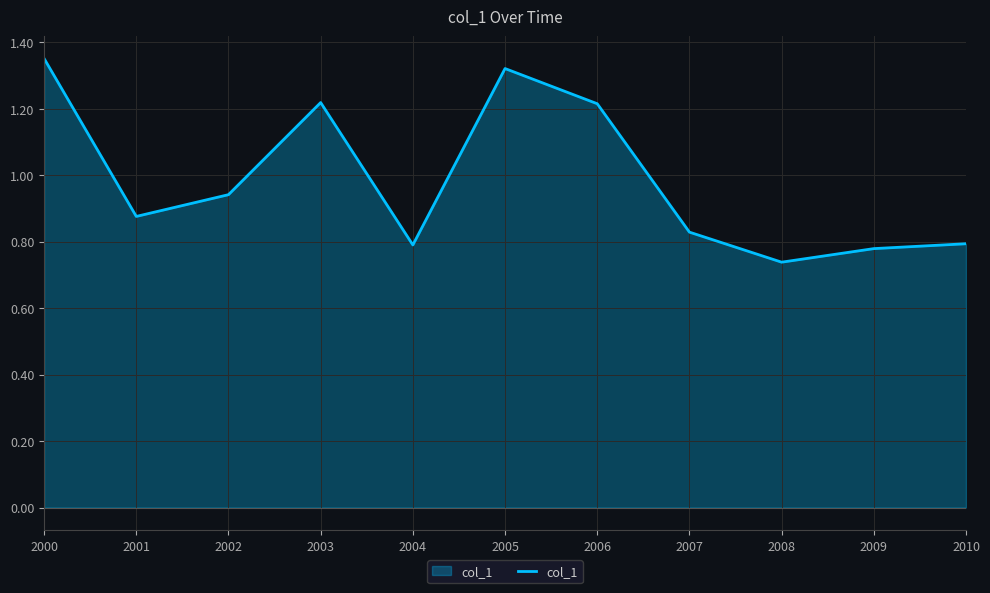

At which category does the chart reach its minimum across all series?

2008